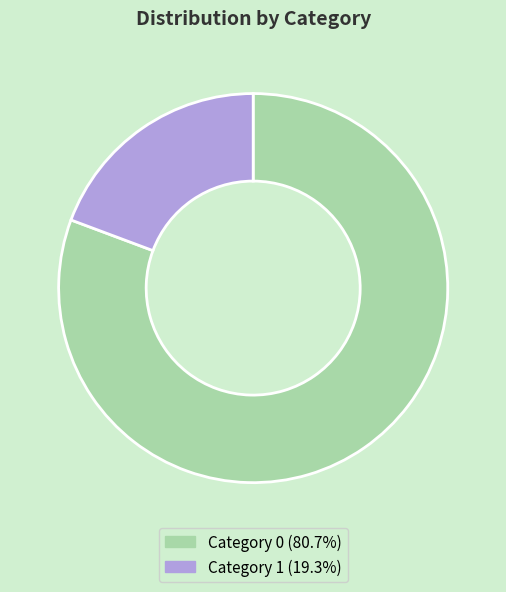

Is there a majority slice in this chart?

Yes